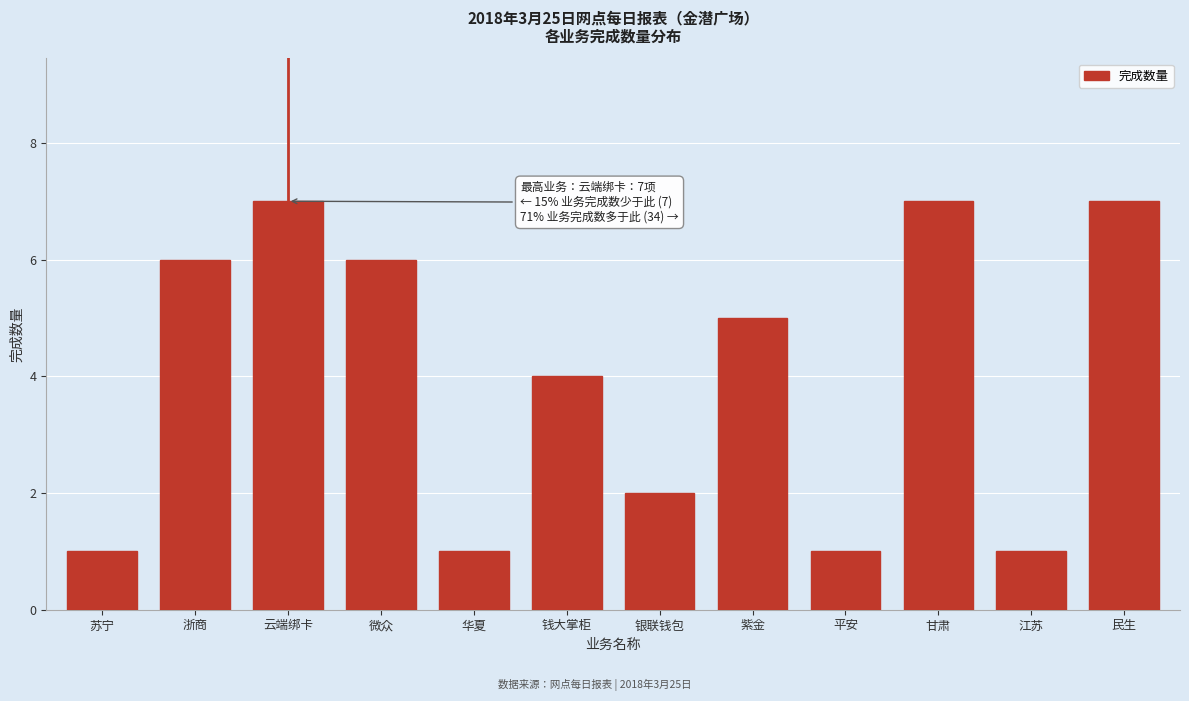

Reading left to right, extract all data points from this chart.

苏宁=1	浙商=6	云端绑卡=7	微众=6	华夏=1	钱大掌柜=4	银联钱包=2	紫金=5	平安=1	甘肃=7	江苏=1	民生=7